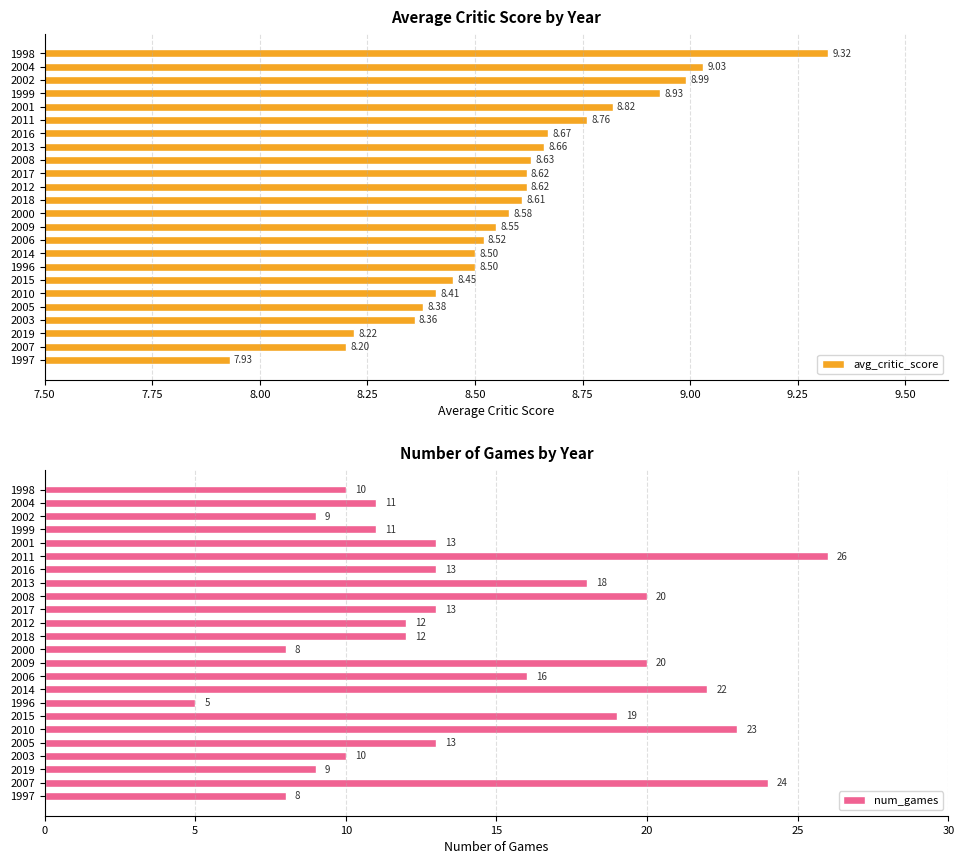

Rank the series by their average value, from lowest to highest.

avg_critic_score, num_games